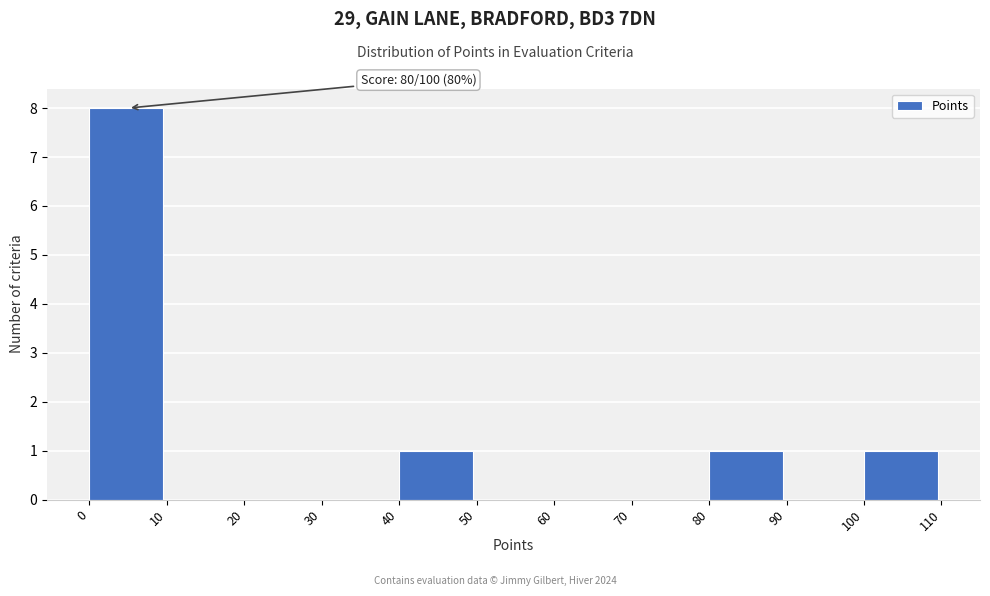

Over which range of the x-axis is the bar tallest?

0 to 10